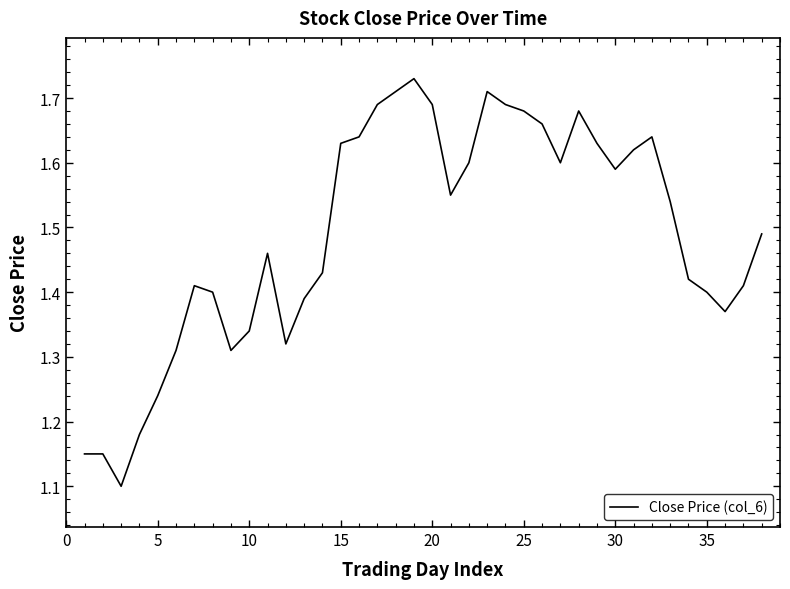

How many lines are shown in the chart?

1